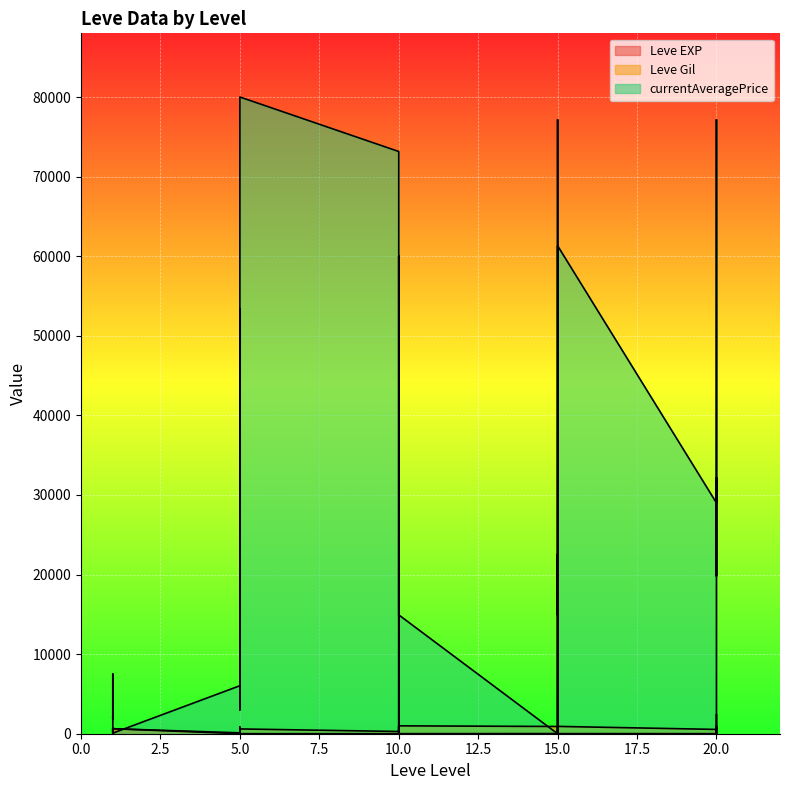

Which has a higher value, 20 or 1?

20